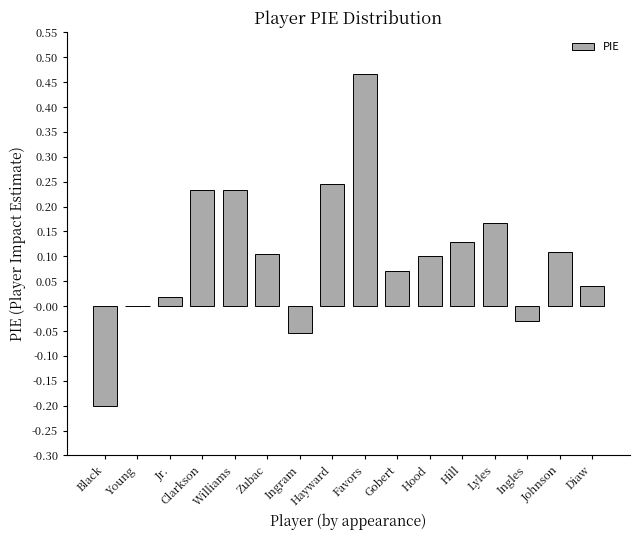

What is the sum of the values at Favors and Hood?

0.6